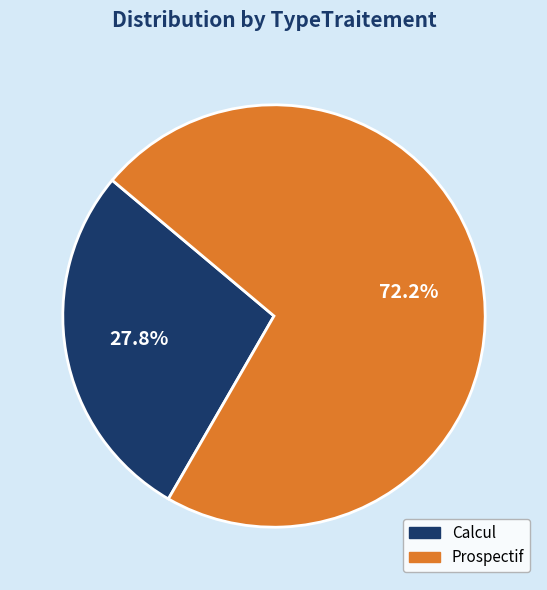

Is there a majority slice in this chart?

Yes